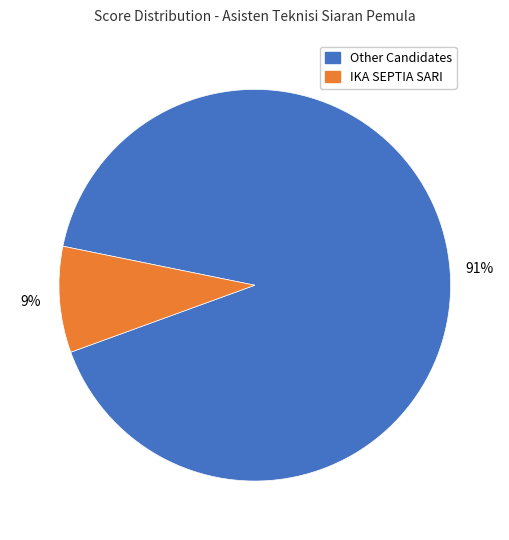

To the nearest percent, what is the average slice percentage?

50%